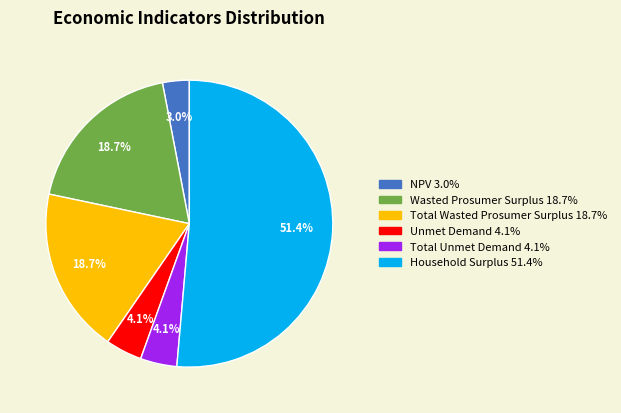

How many slices are in this pie chart?

6